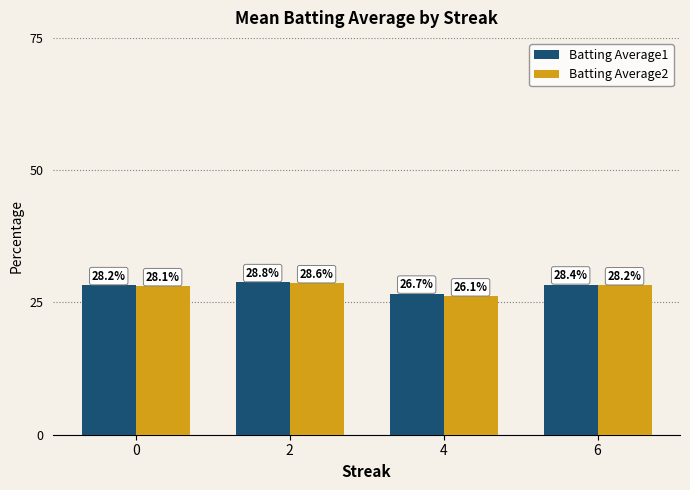

Which series has the widest spread of values?

Batting Average2